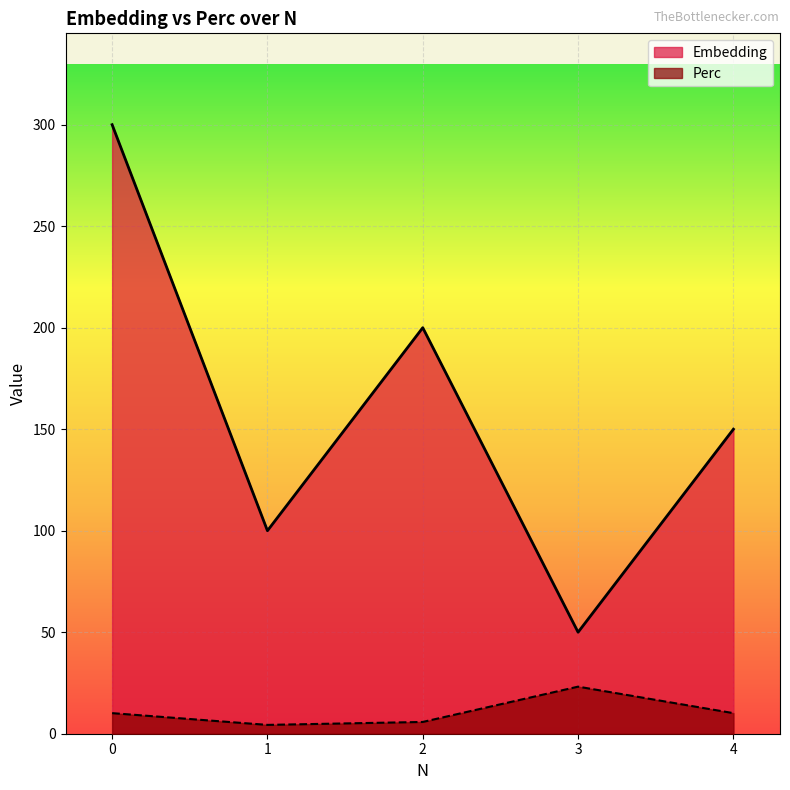

Reading left to right, extract all data points from this chart.

Embedding: 300.0	100.0	200.0	50.0	150.0
Perc: 10.1	4.3	5.8	23.2	10.1